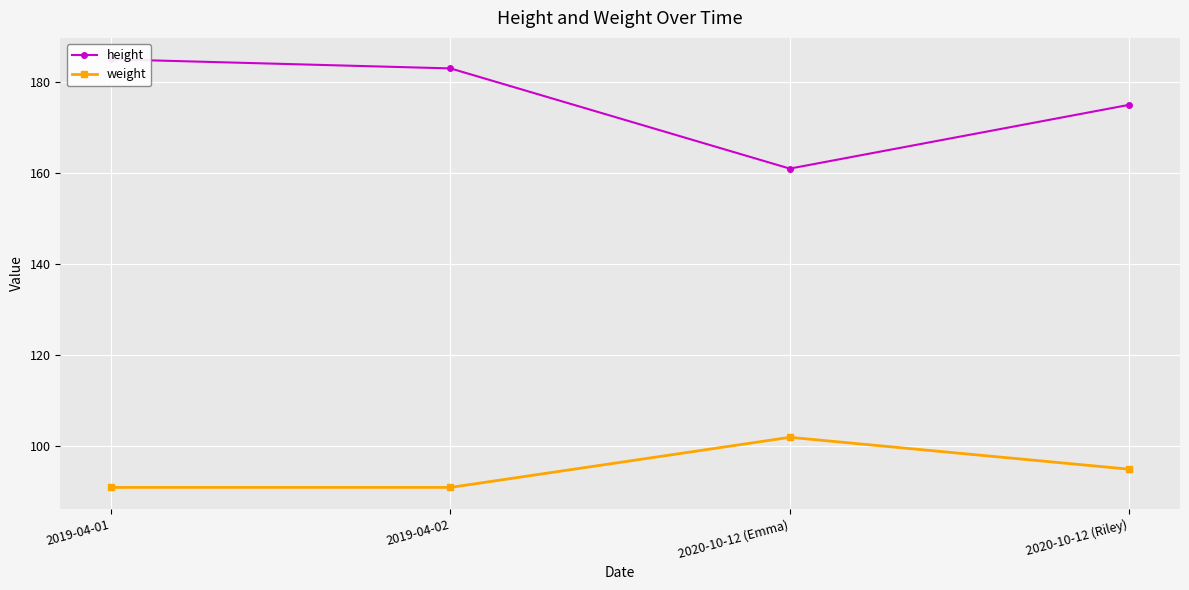

List the series in order of their peak value, highest first.

height, weight